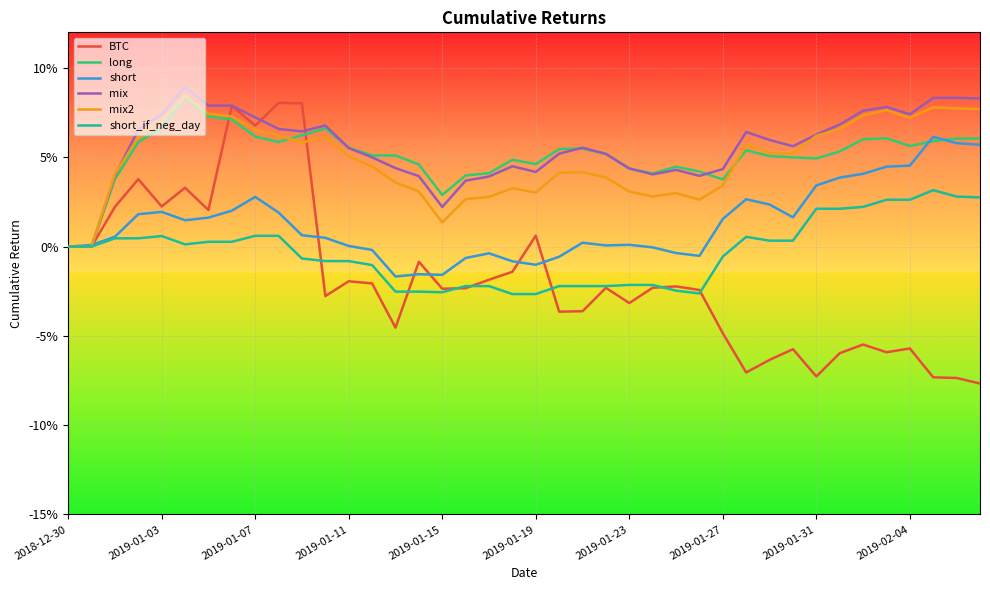

Is this an area chart (filled region under the line)?

No